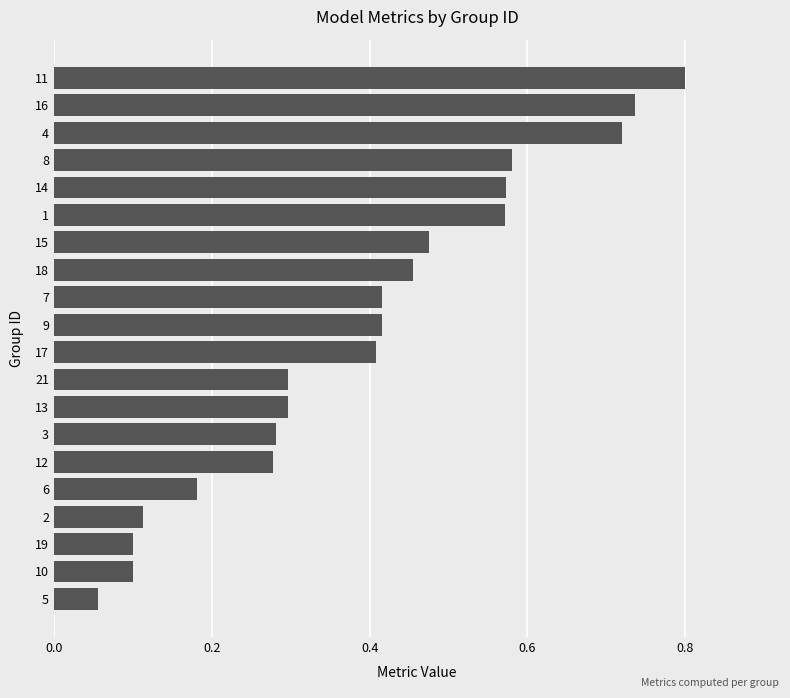

Is it true that the value at 9 is 0.4?

True